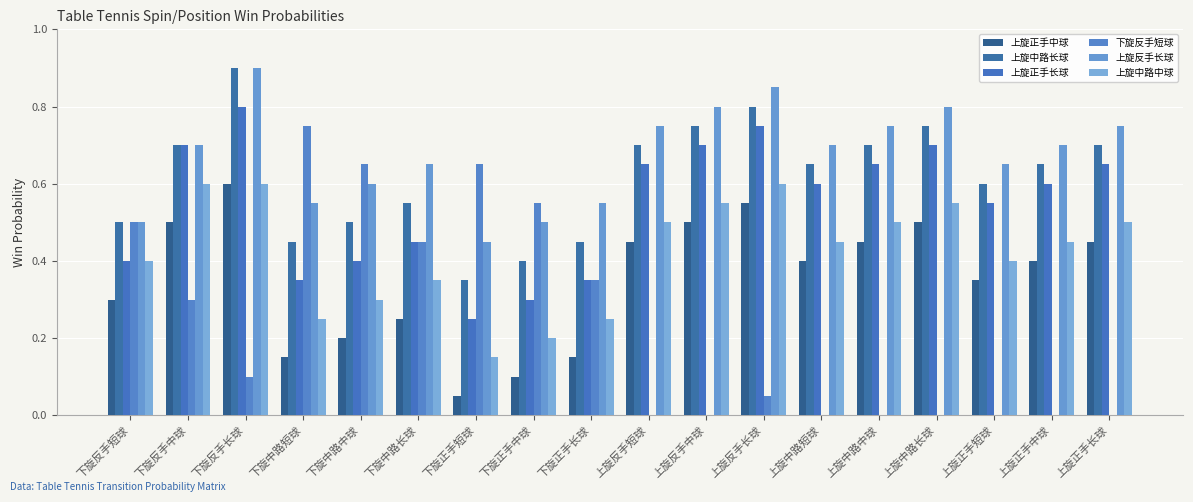

What is the sum of all 上旋反手长球 values?

12.2